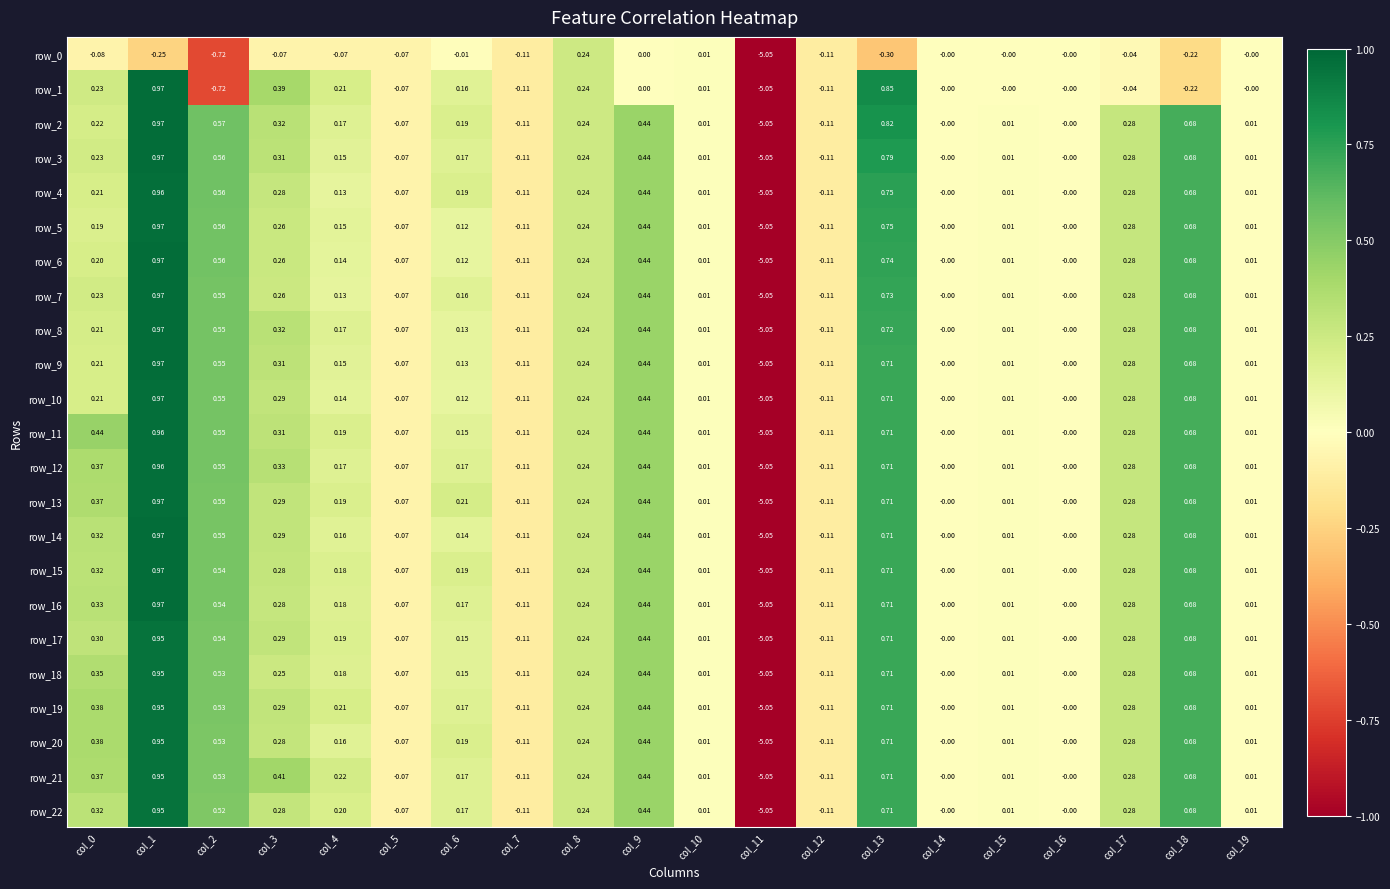

Is the value of row_3 at col_14 greater than the value of row_22 at col_1?

No